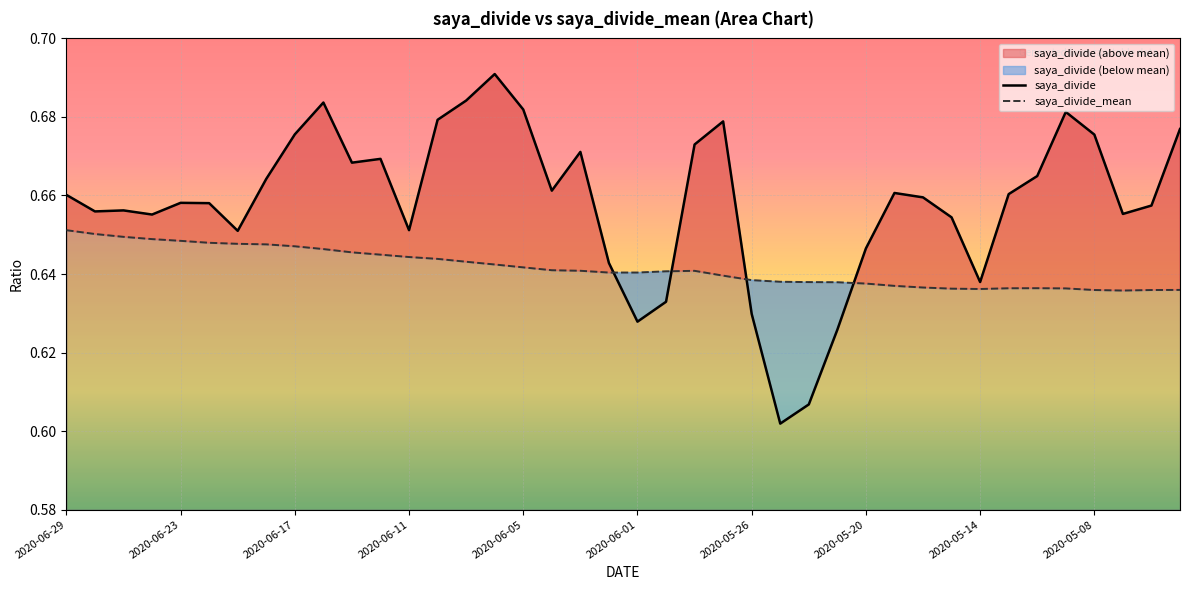

In saya_divide_mean, how many points are lower than both neighbors (excluding endpoints)?

3